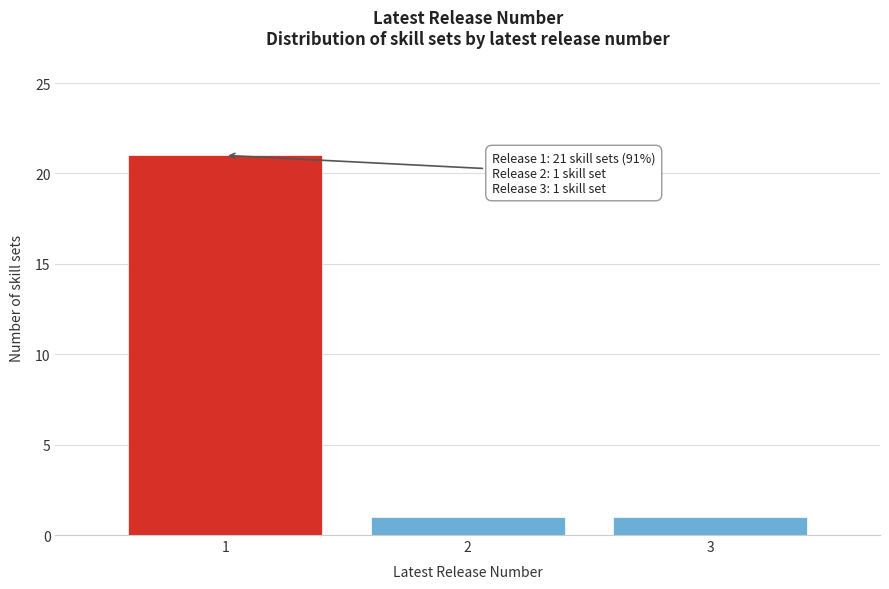

Reading left to right, what are all the values shown in this chart?

1=21	2=1	3=1